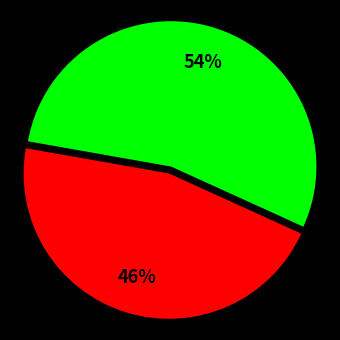

To the nearest percent, what is the average slice percentage?

50%